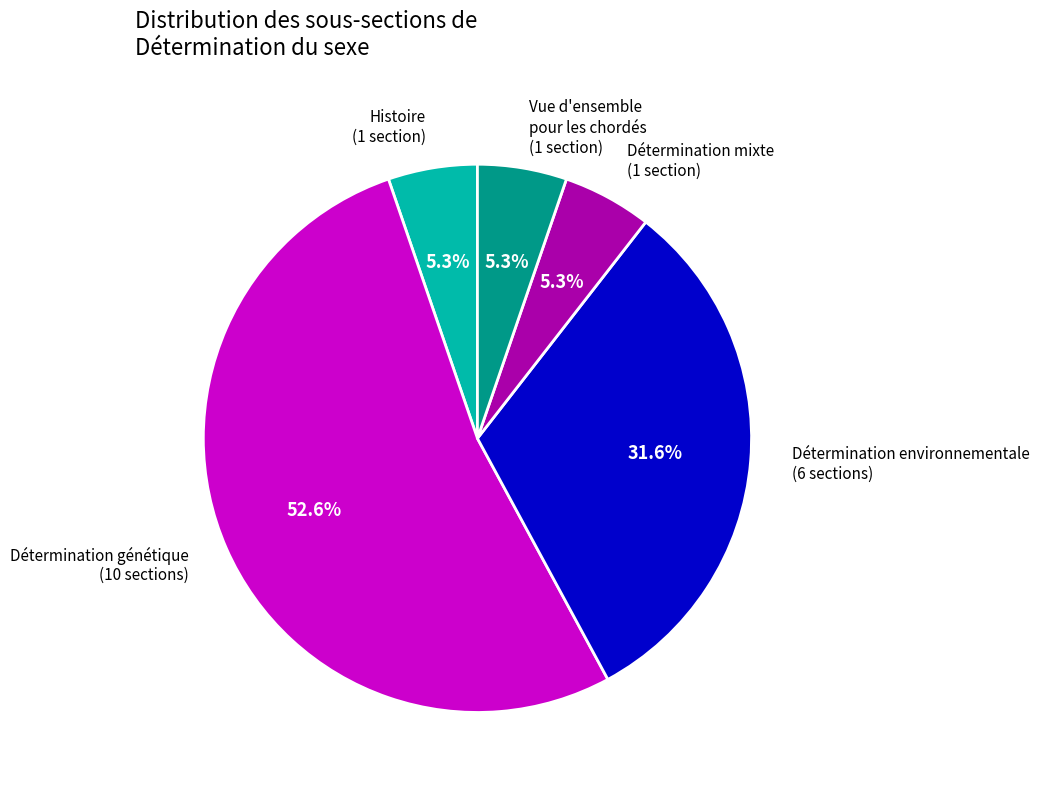

How many slices are in this pie chart?

5